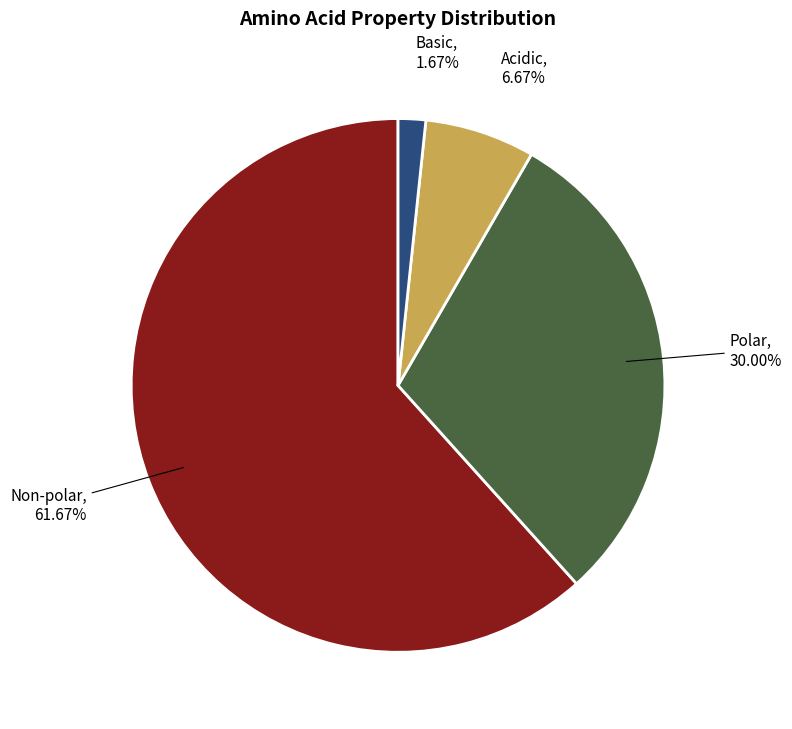

Combined, do Acidic and Basic account for over 50%?

No